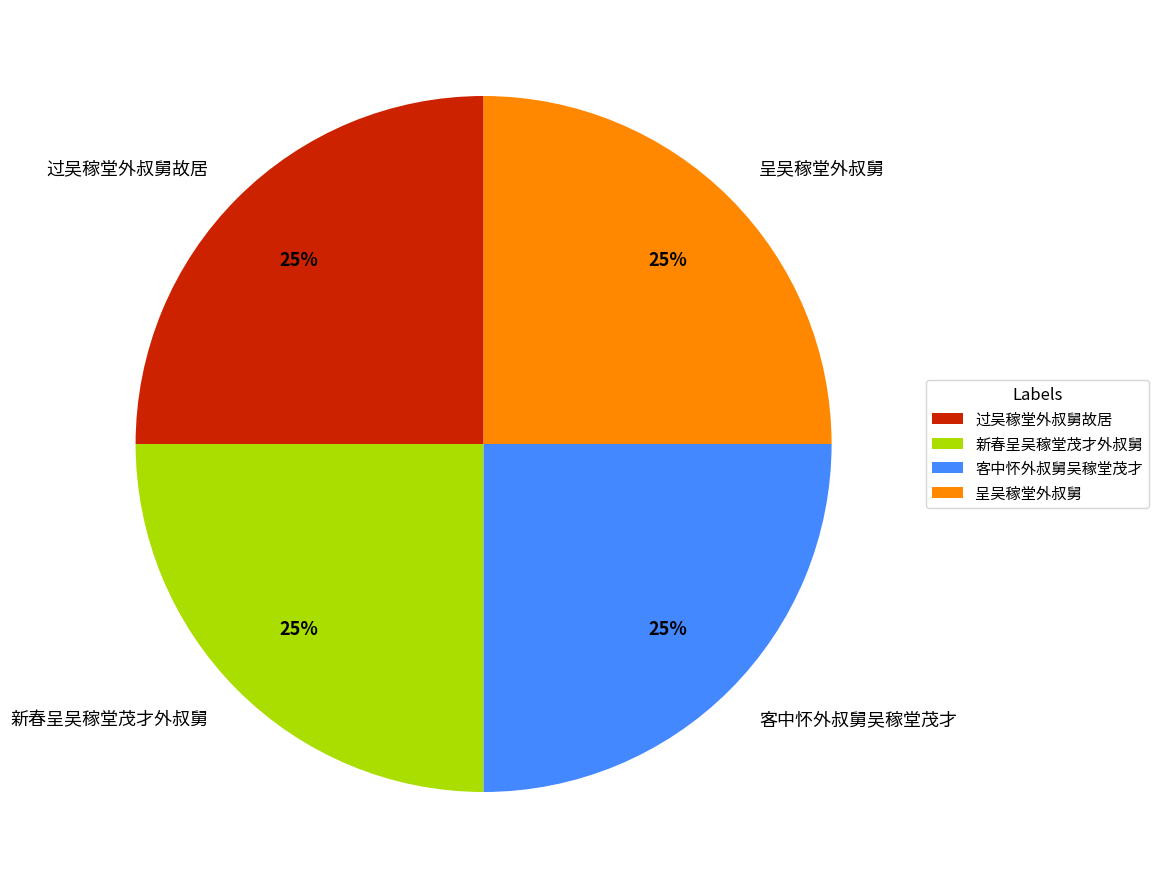

How many slices are in this pie chart?

4